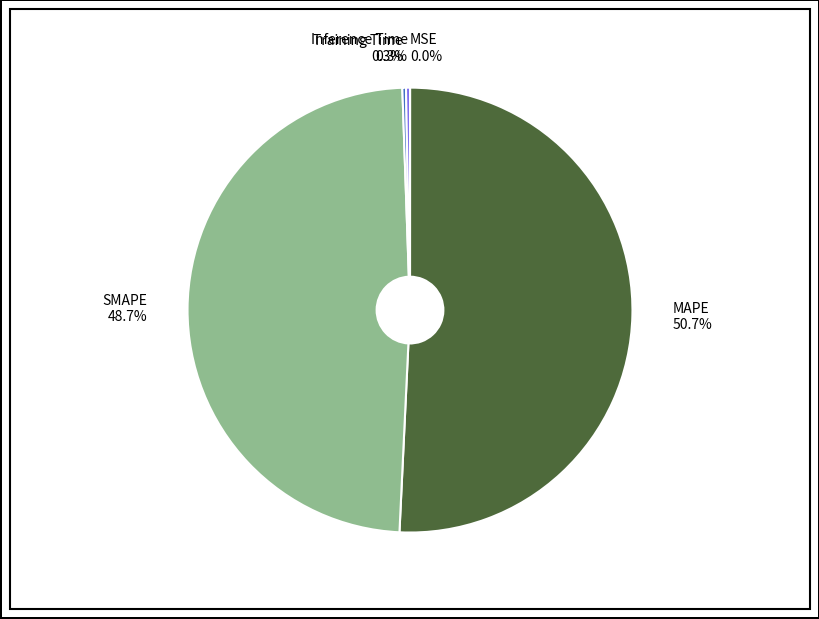

Combined, what portion of the pie is Inference Time and SMAPE?

49.0%